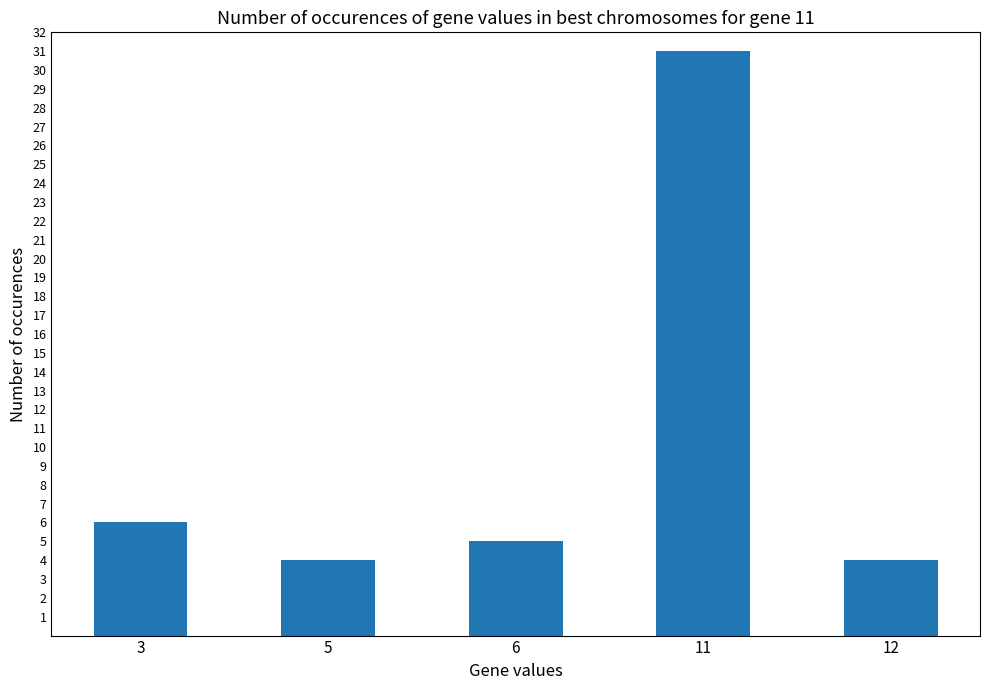

Which label corresponds to the largest value in the chart?

11